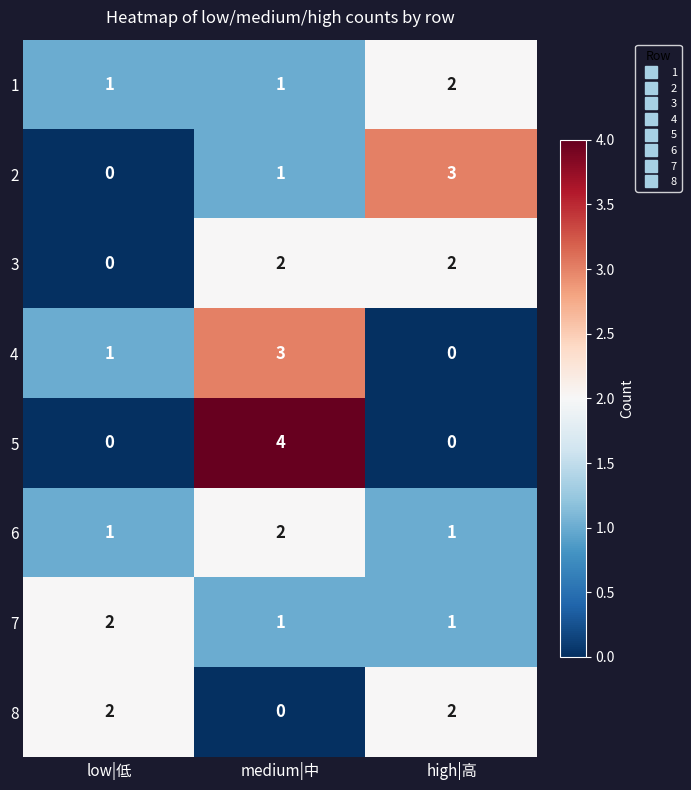

Which label corresponds to the largest value in the chart?

medium|中